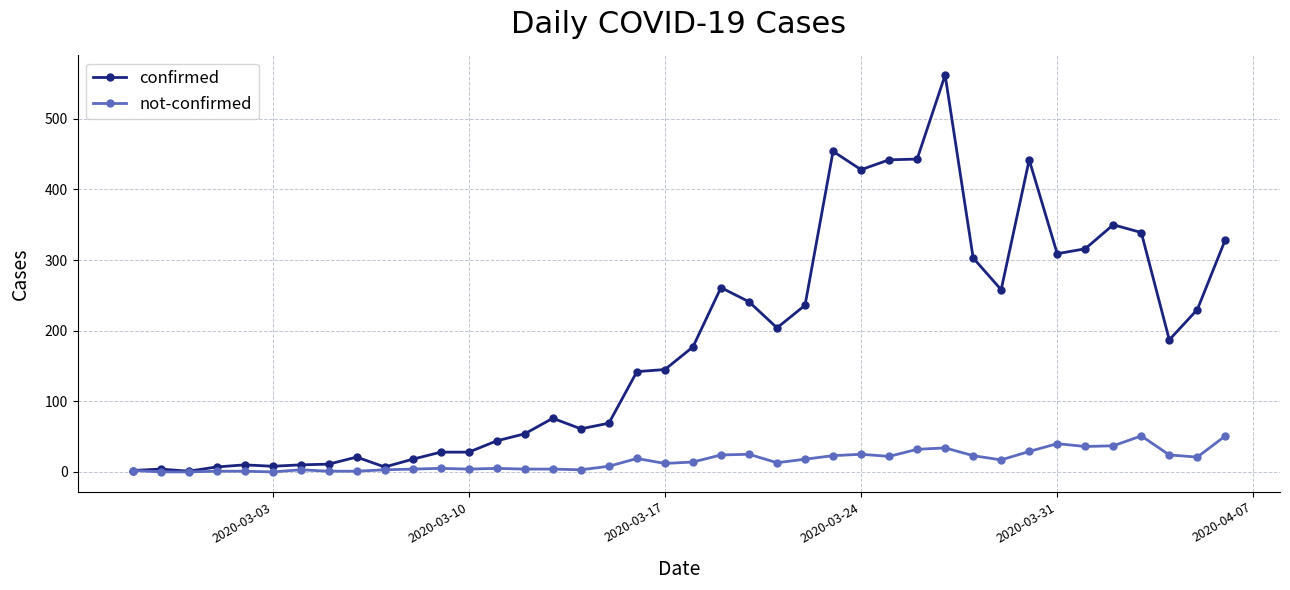

What is the greatest value displayed?

562